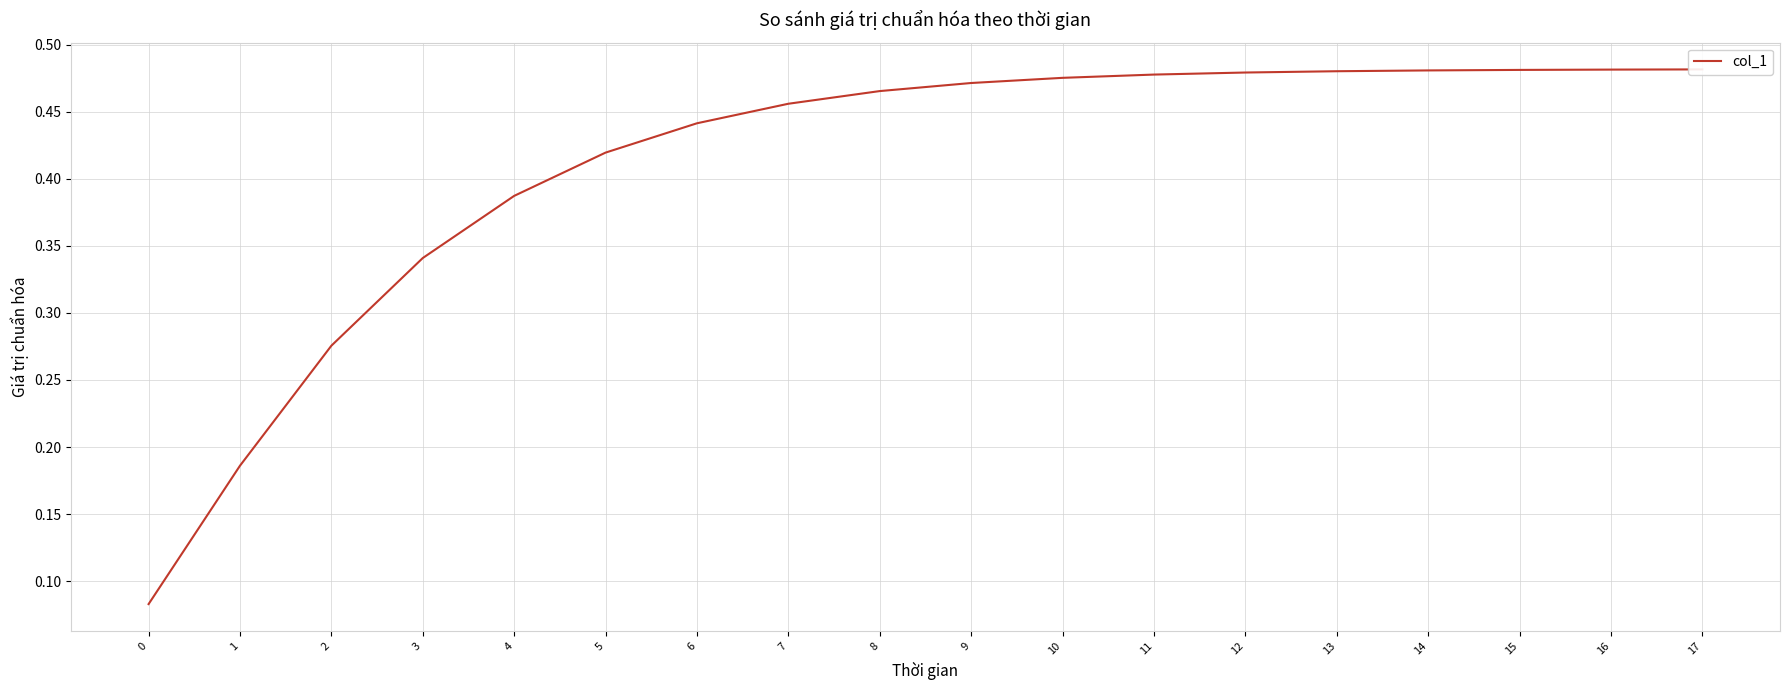

The value at 17 is 0.7. True or false?

False